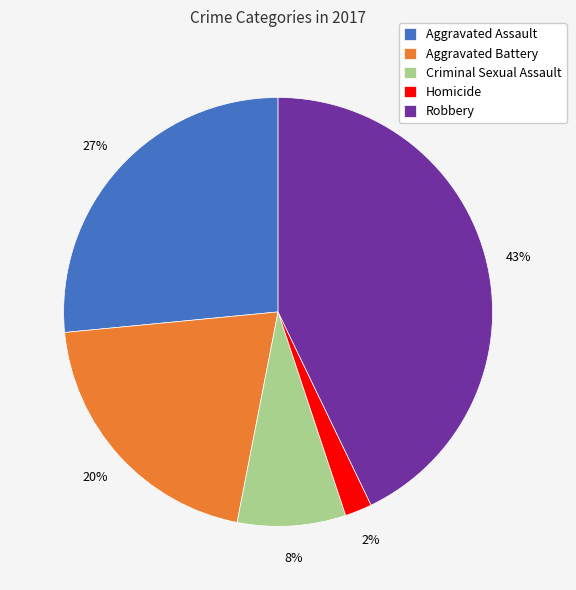

How many slices are in this pie chart?

5